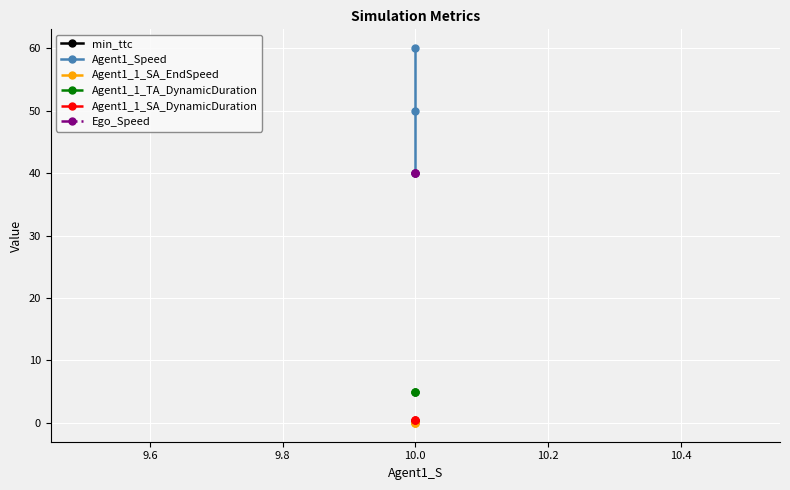

Rank the series by their maximum value, from lowest to highest.

Agent1_1_SA_EndSpeed, min_ttc, Agent1_1_SA_DynamicDuration, Agent1_1_TA_DynamicDuration, Ego_Speed, Agent1_Speed